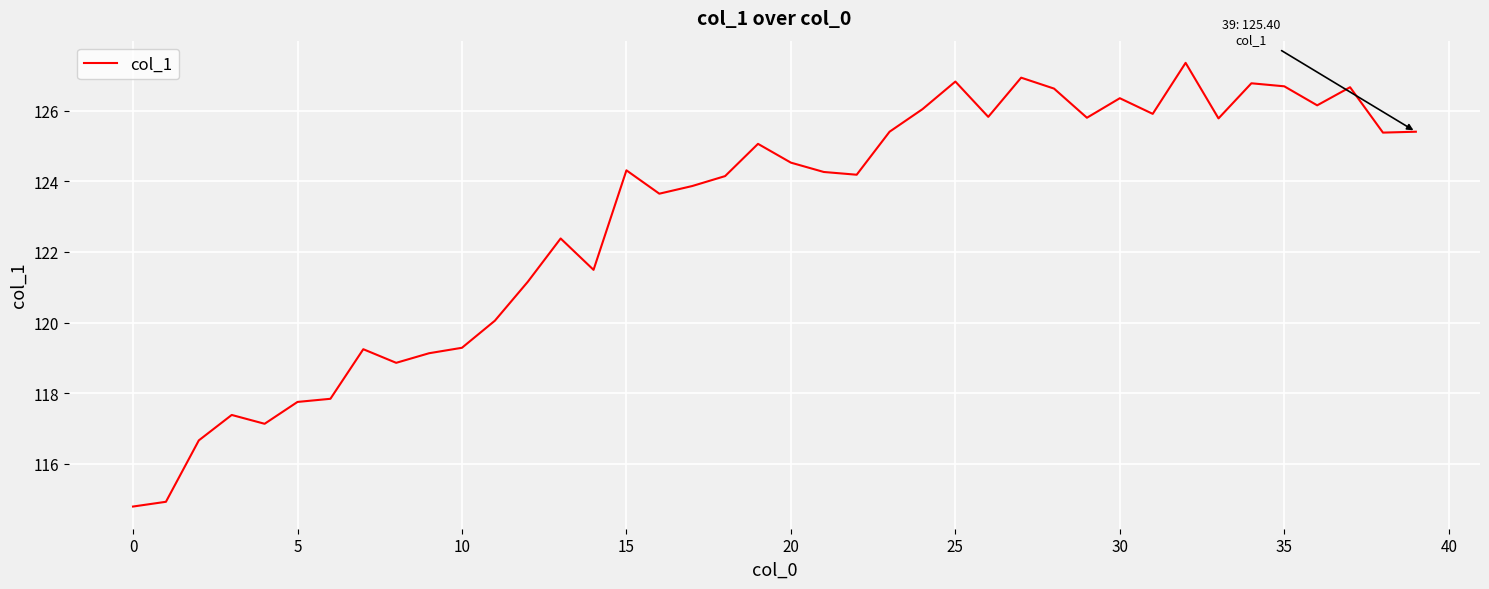

What is the maximum value shown in the chart?

127.4